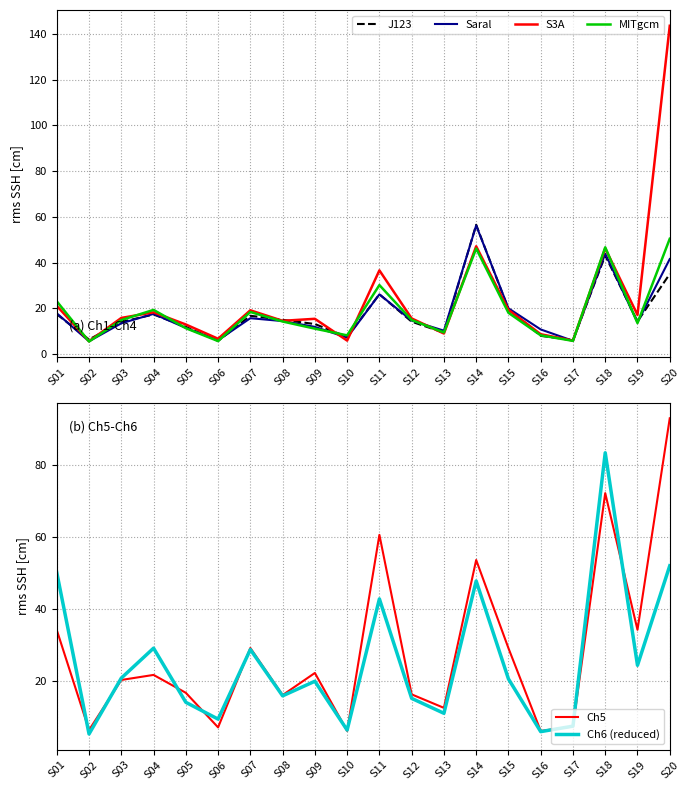

How many data points in Ch6 (reduced) are less than 20?

10